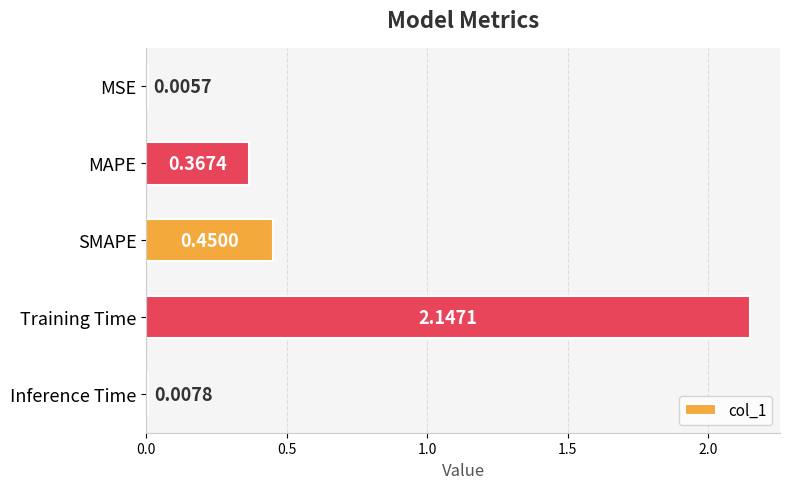

What is the change in value from Training Time to Inference Time?

-2.1